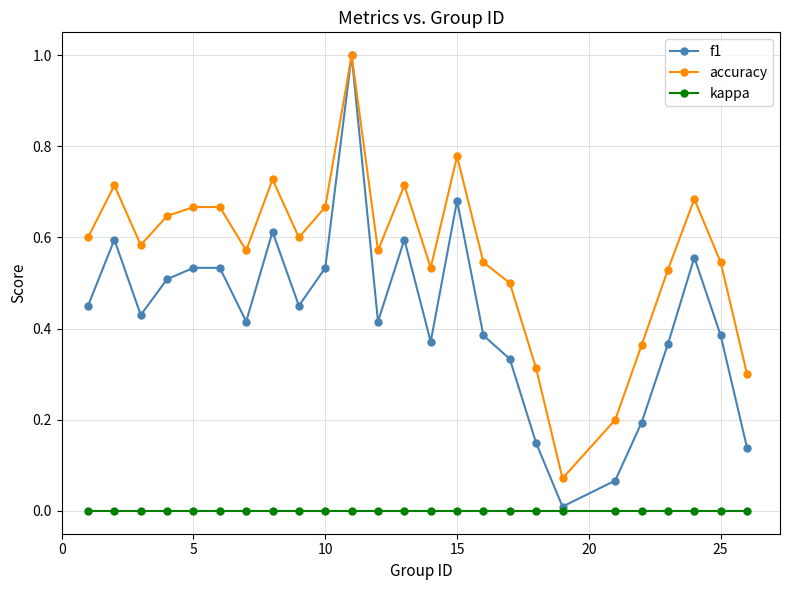

What is the greatest value displayed?

1.0